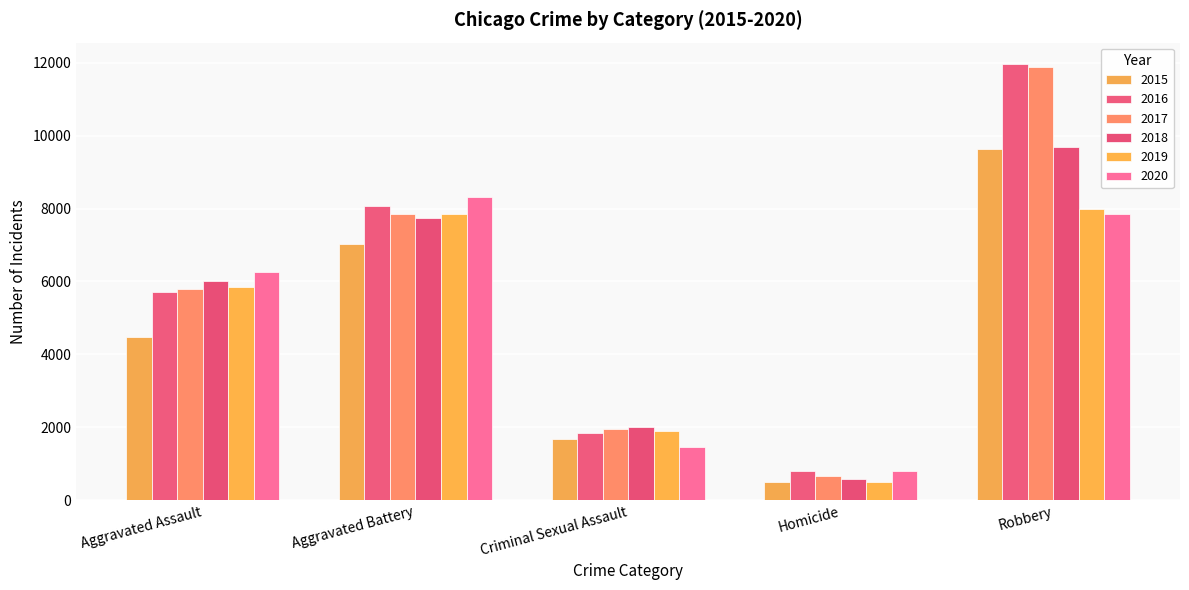

How many values in the 2016 series are below 5712?

2